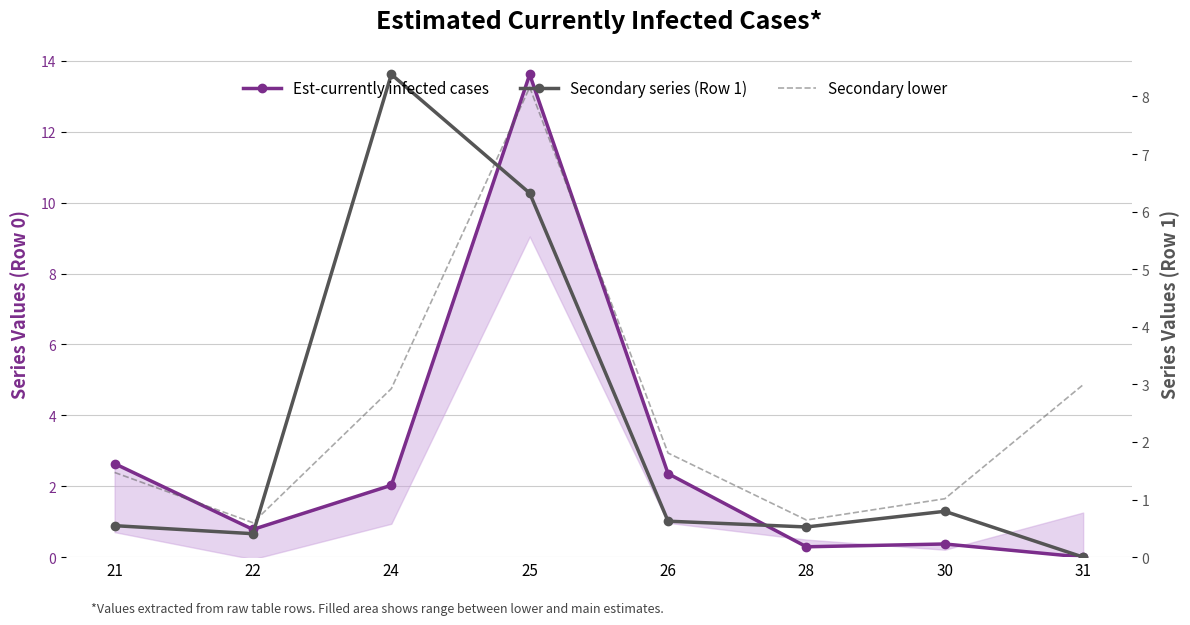

Is the value of Secondary series (Row 1) at 24 greater than the value of Secondary lower at 30?

Yes